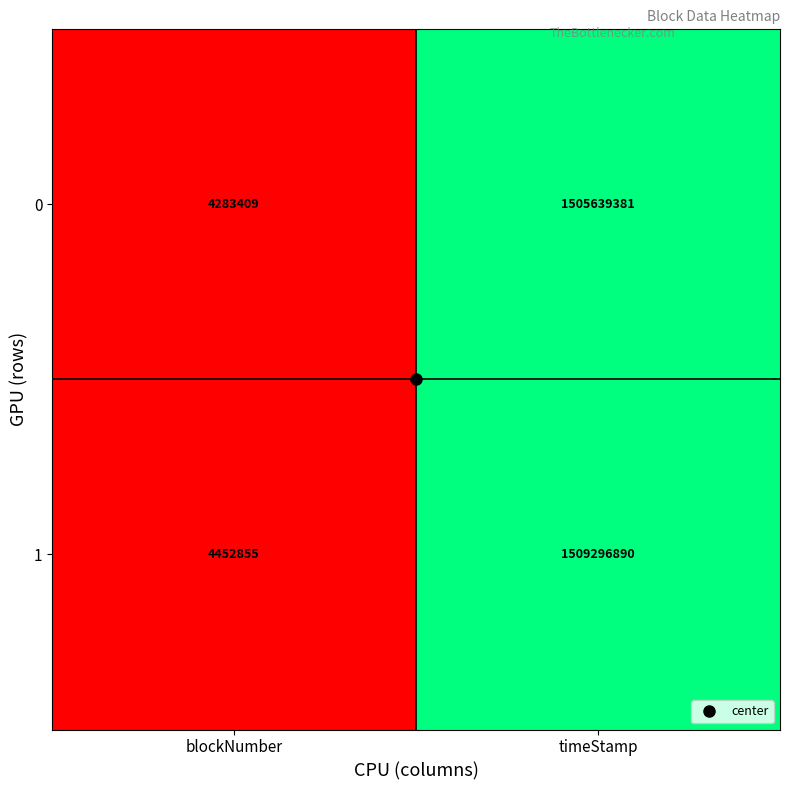

What is the smallest value displayed?

4283409